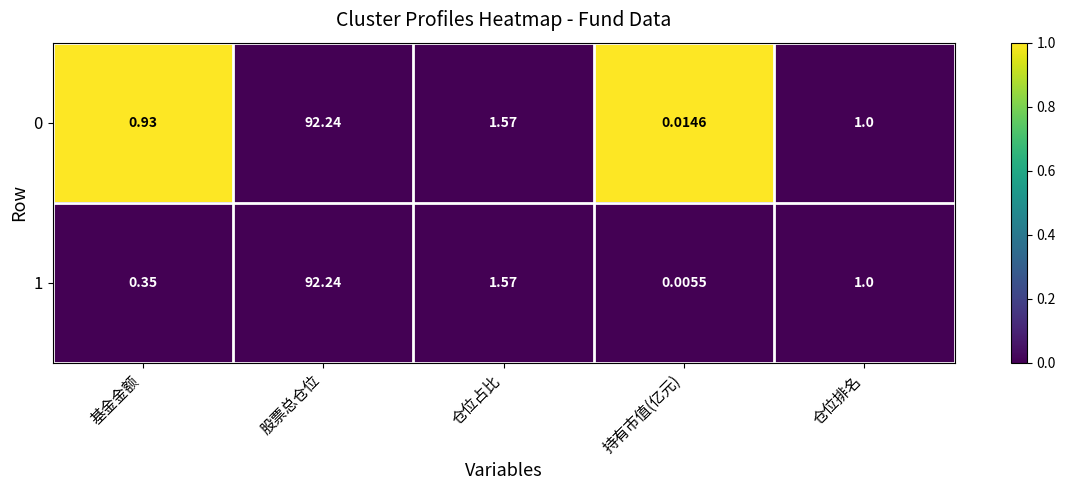

At which label is 0 closest to 46?

仓位占比